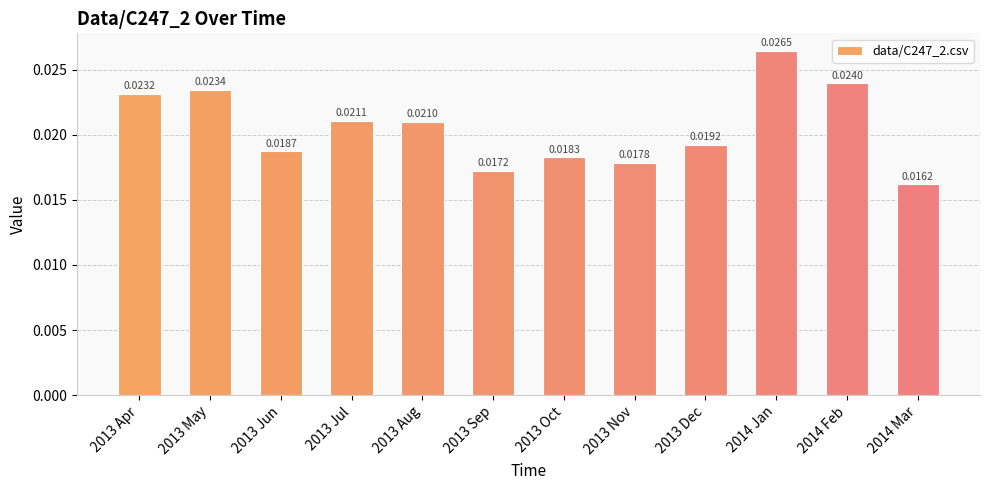

Which has a higher value, 2014 Feb or 2013 May?

2014 Feb